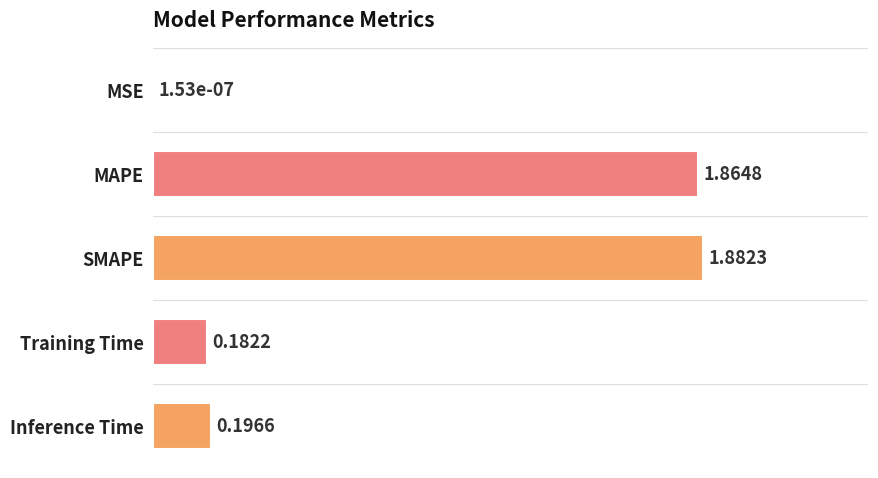

At which label is the value closest to 0?

MSE